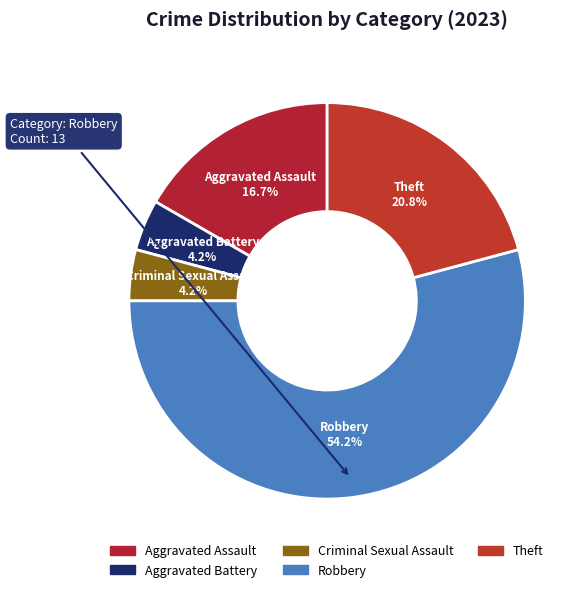

To the nearest percent, what portion does Theft represent?

21%